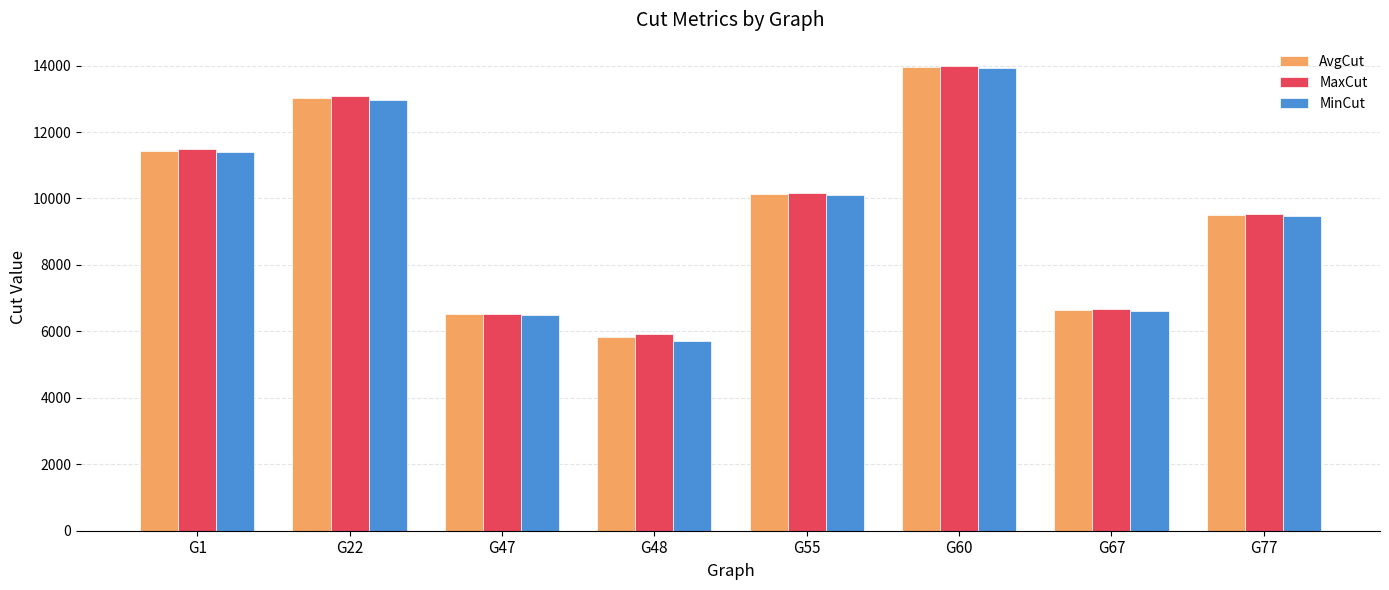

Is the value of AvgCut at G1 greater than the value of MaxCut at G67?

Yes